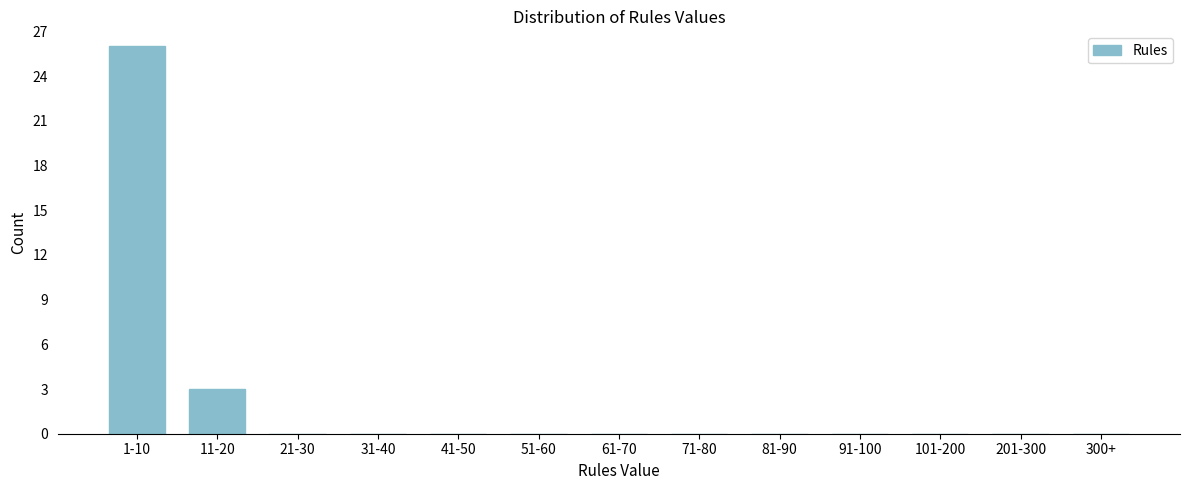

Reading left to right, extract all data points from this chart.

1-10=26	11-20=3	21-30=0	31-40=0	41-50=0	51-60=0	61-70=0	71-80=0	81-90=0	91-100=0	101-200=0	201-300=0	300+=0